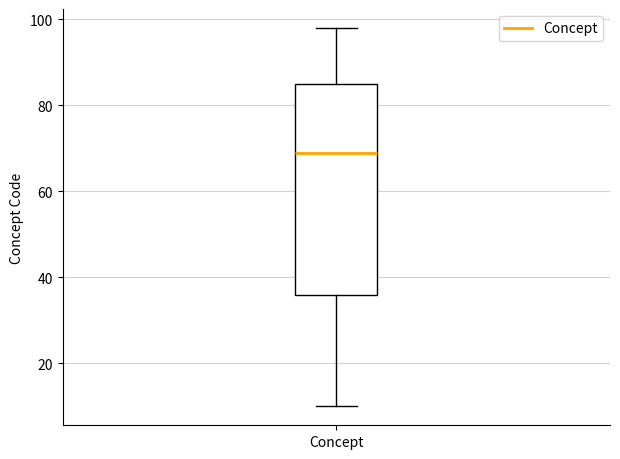

Transcribe this box plot: give where the median line is, the range the box spans, and where the two whiskers end, as read against the y-axis. The values are not printed on the chart, so give them approximately, as read against the axis.

median 70, box 36 to 86, whiskers 10 to 98